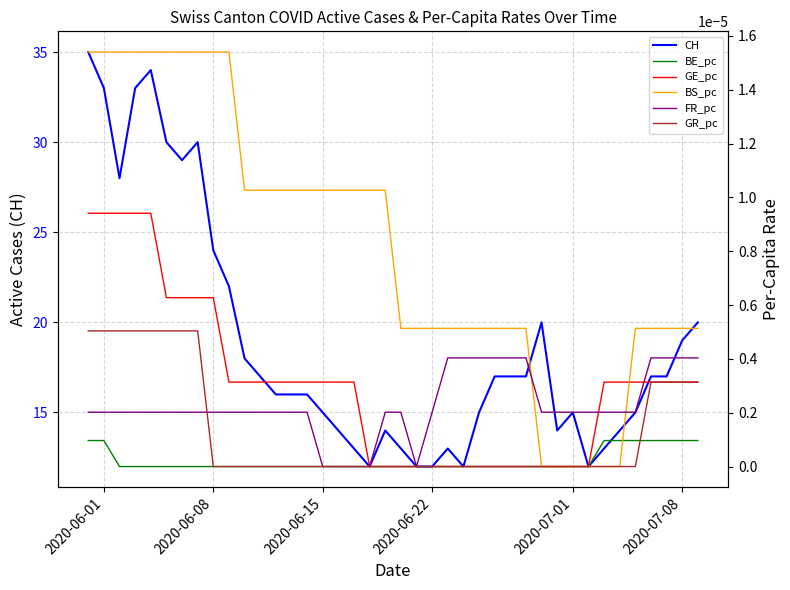

True or false: CH and GE_pc cross at least once.

False